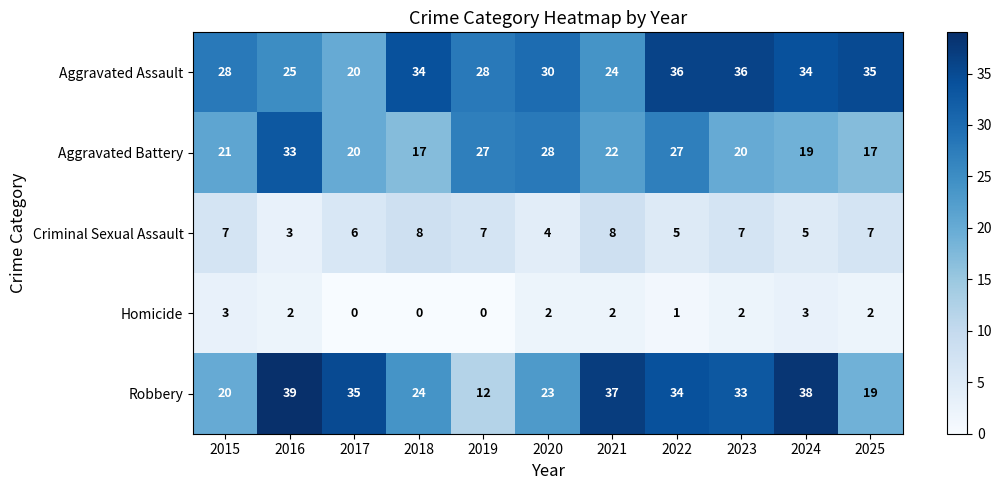

What is the maximum value shown in the chart?

39